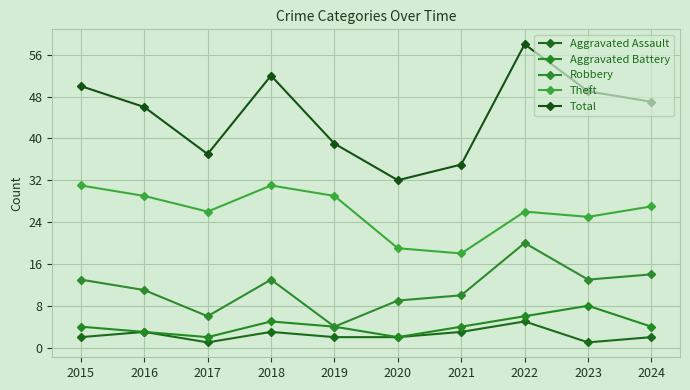

What is the value of the Total point at the 1st from the left?

50